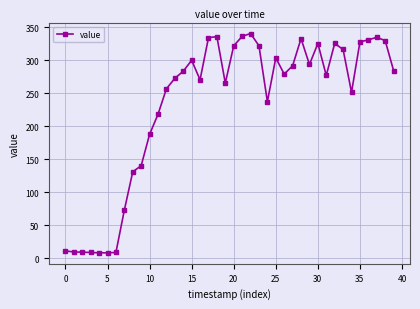

What is the minimum value shown in the chart?

7.9